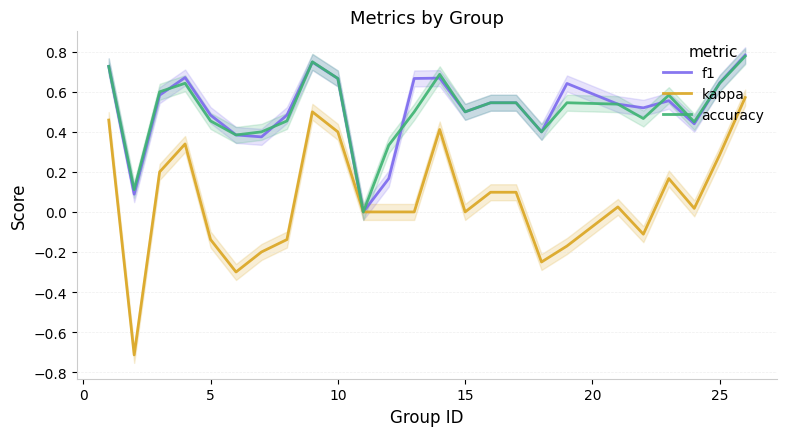

At how many categories does at least one series exceed 0?

24